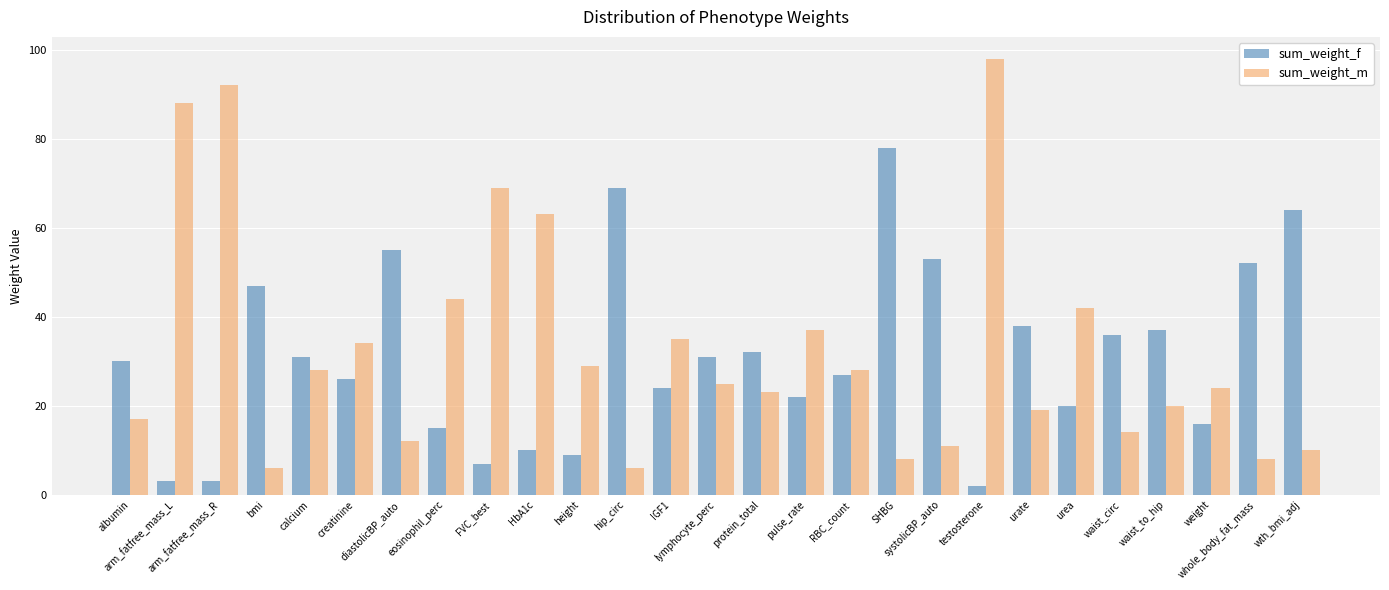

How many groups of bars are there?

27